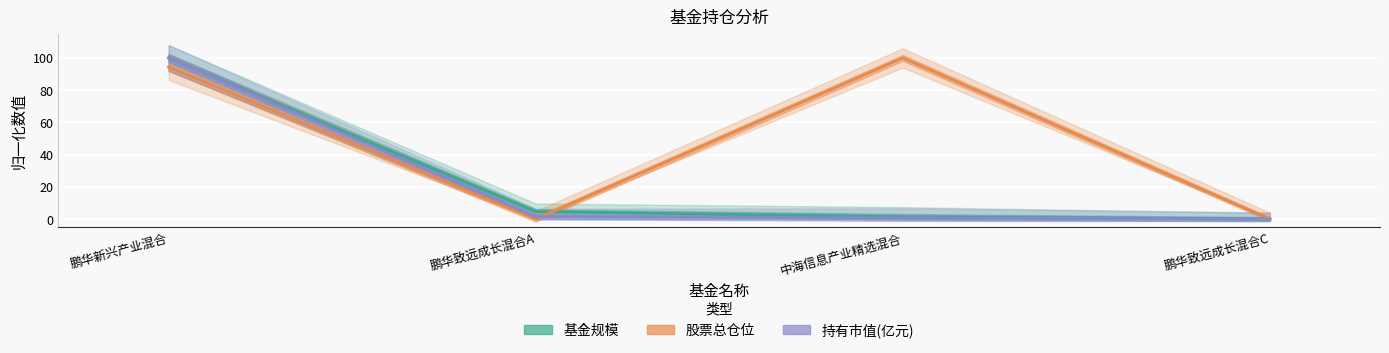

What is the value of the 股票总仓位 point at the 1st from the left?

94.4